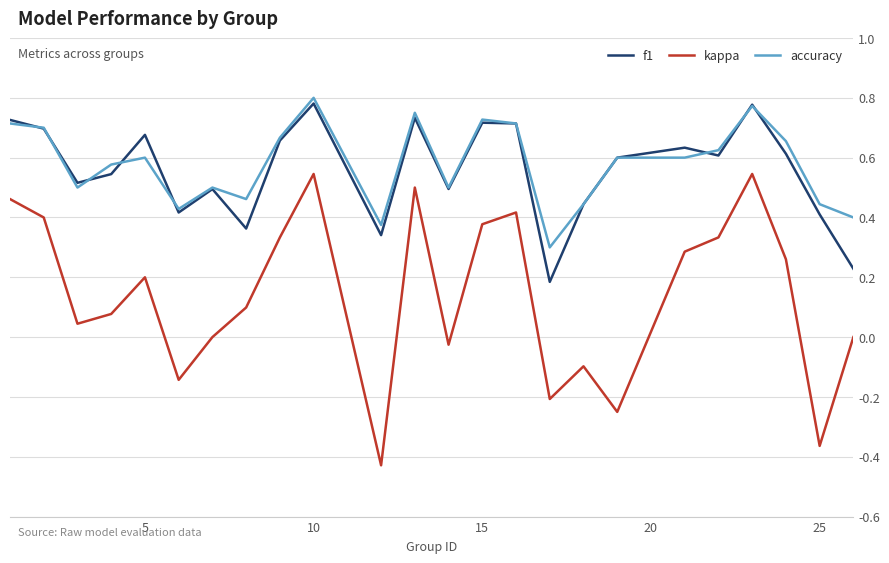

What is the sum of all accuracy values?

13.9